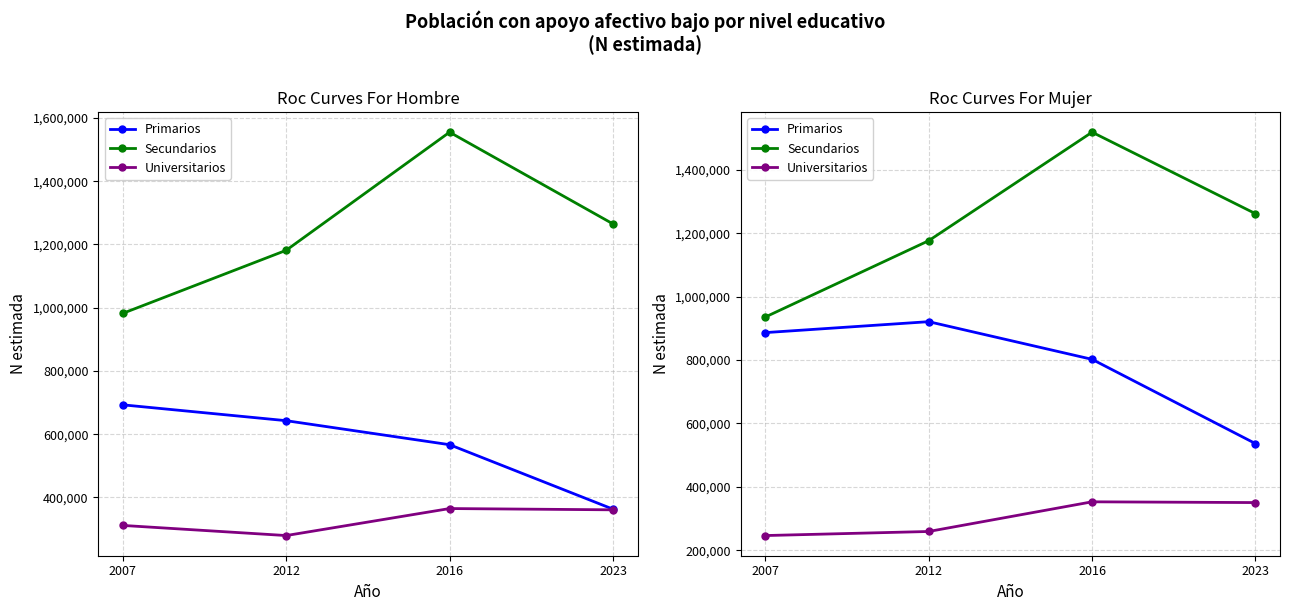

Where is the first local maximum for Universitarios?

2016